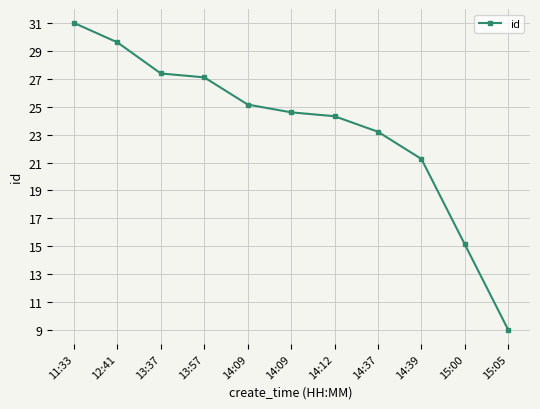

What is the label of the 2nd point from the left?

12:41